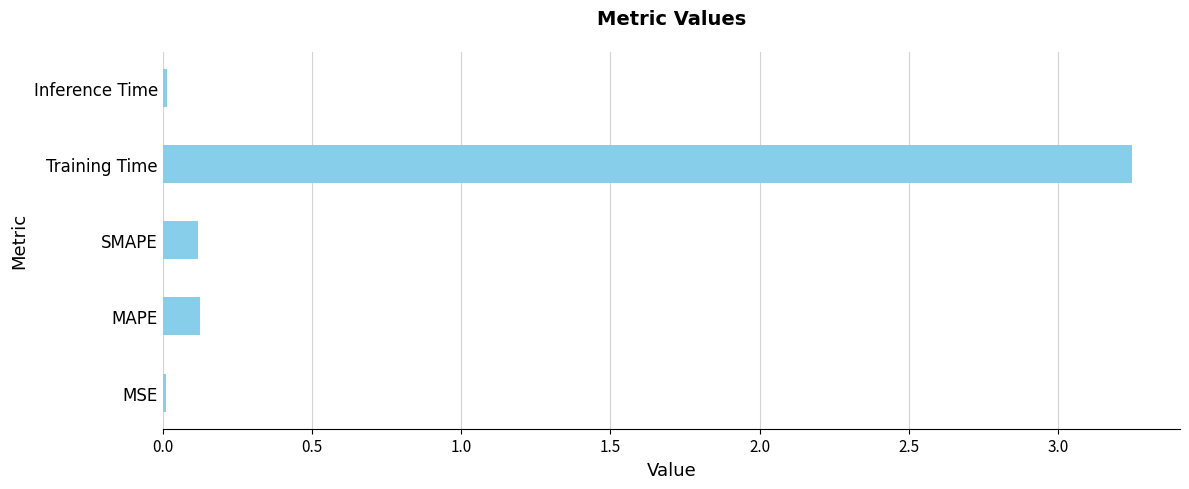

Which label corresponds to the largest value in the chart?

Training Time